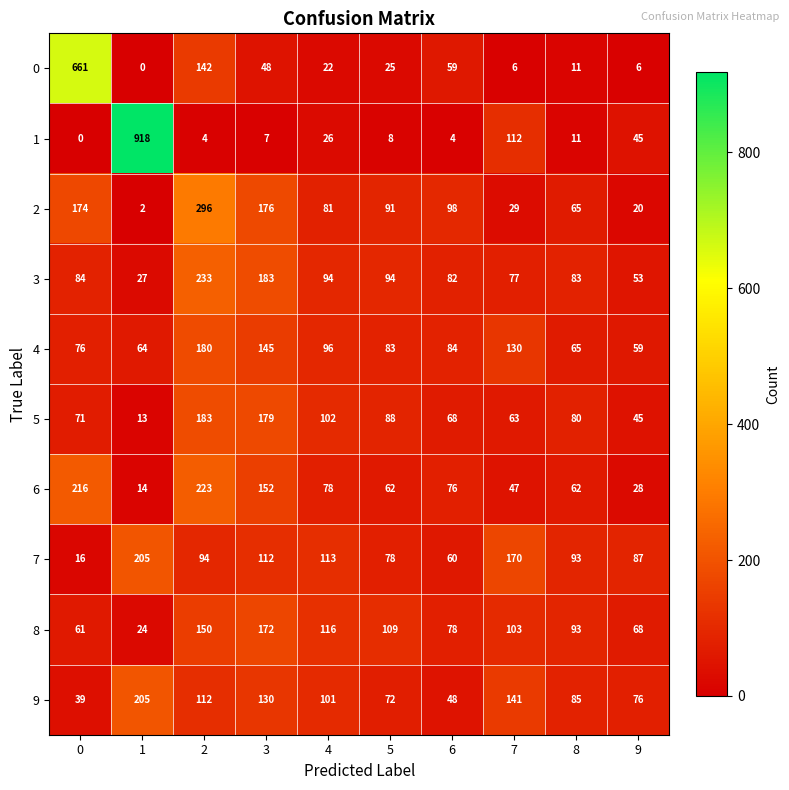

Is it true that 2 equals 2 at 1?

True